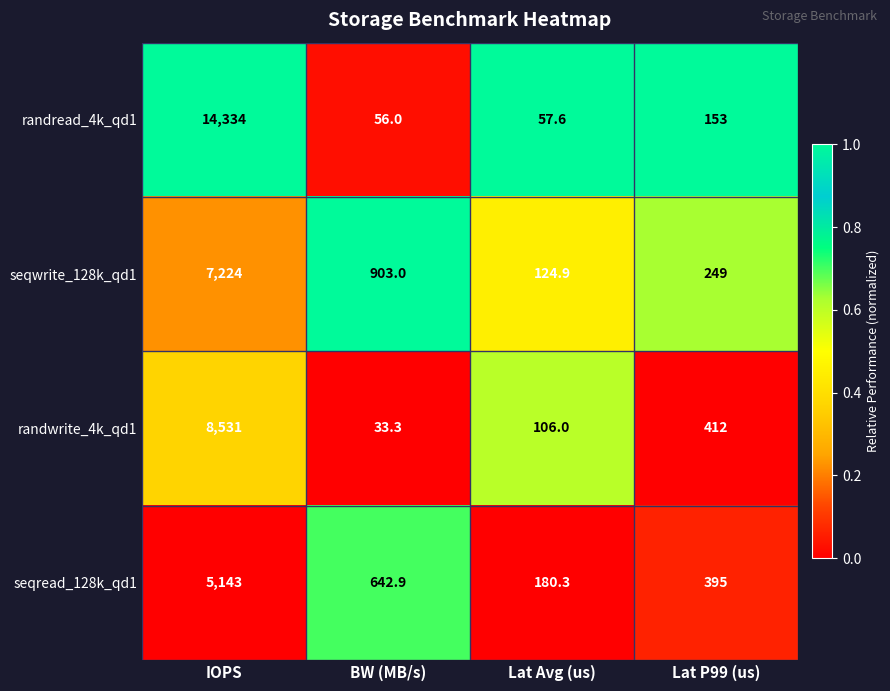

True or false: randread_4k_qd1 has a value of 80.2 at BW (MB/s).

False